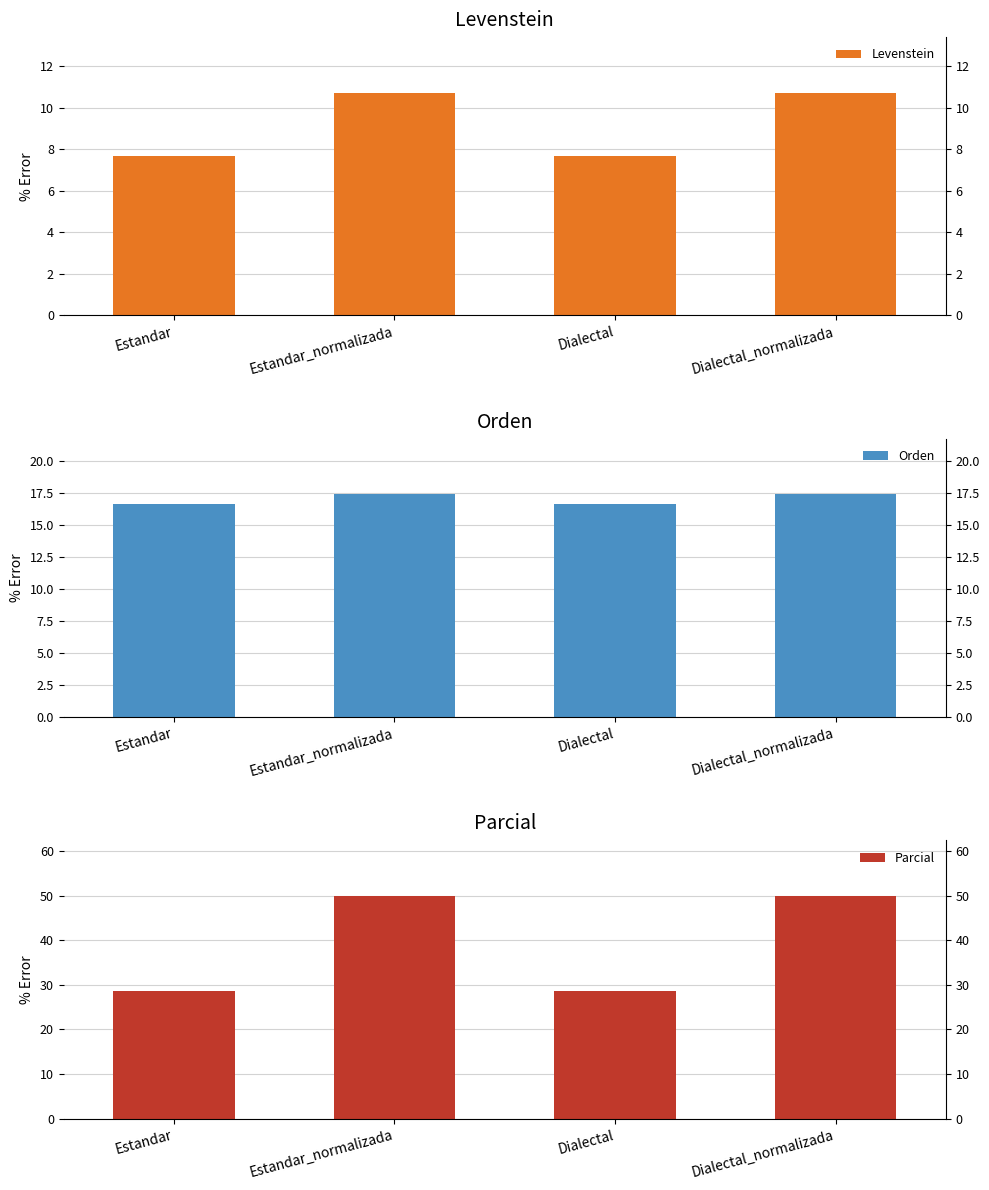

The value of Parcial at Estandar_normalizada is 50.0. True or false?

True